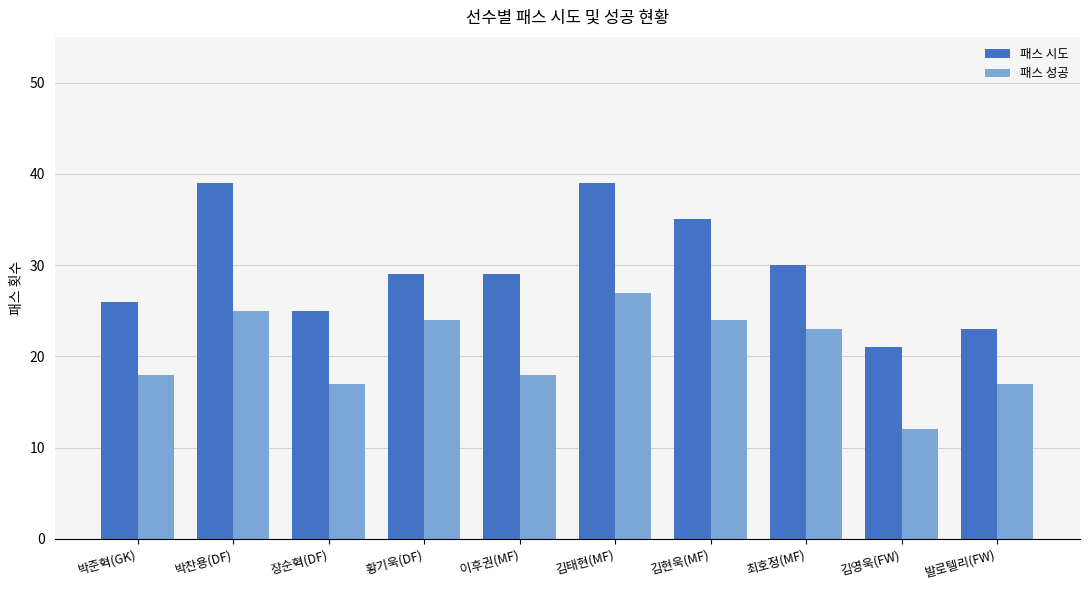

Read the 패스 성공 value at 김영욱(FW), to the nearest 10.

10